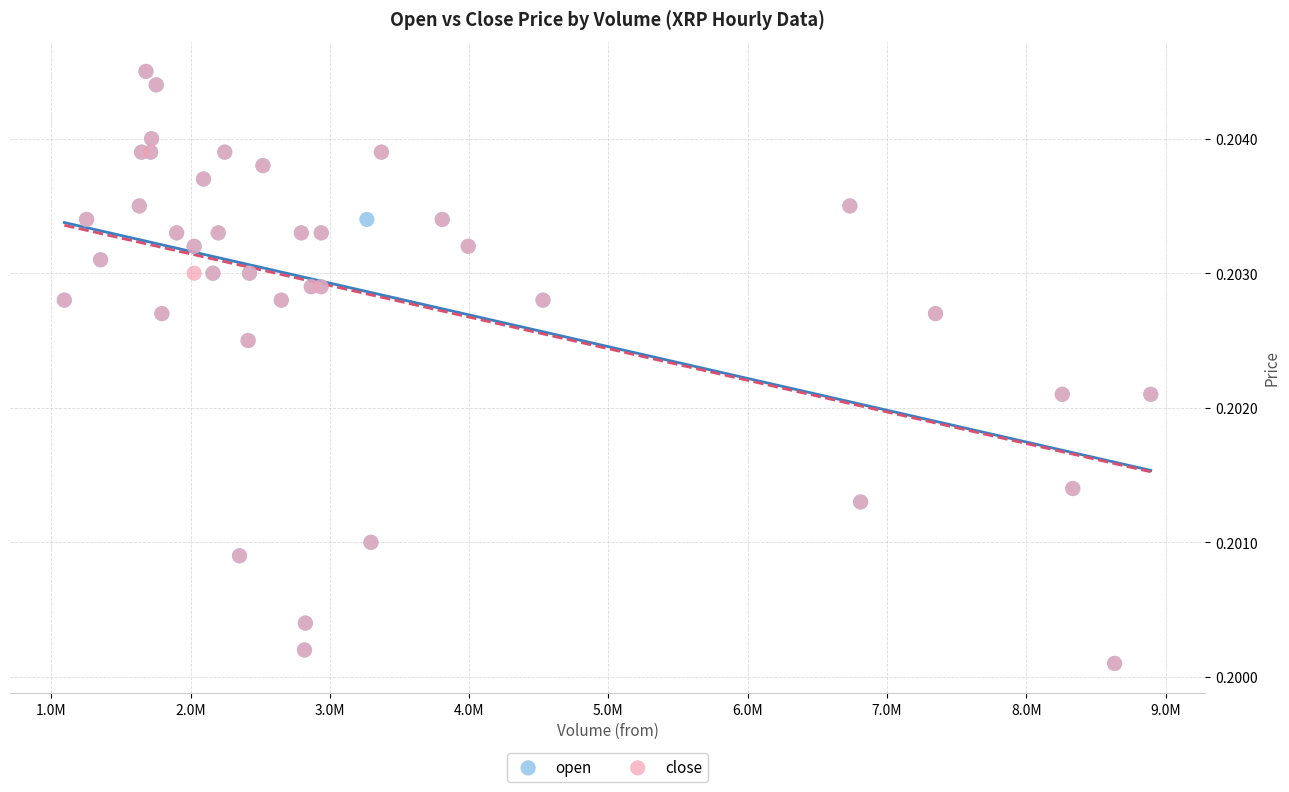

What are all the series names shown in the legend?

open, close